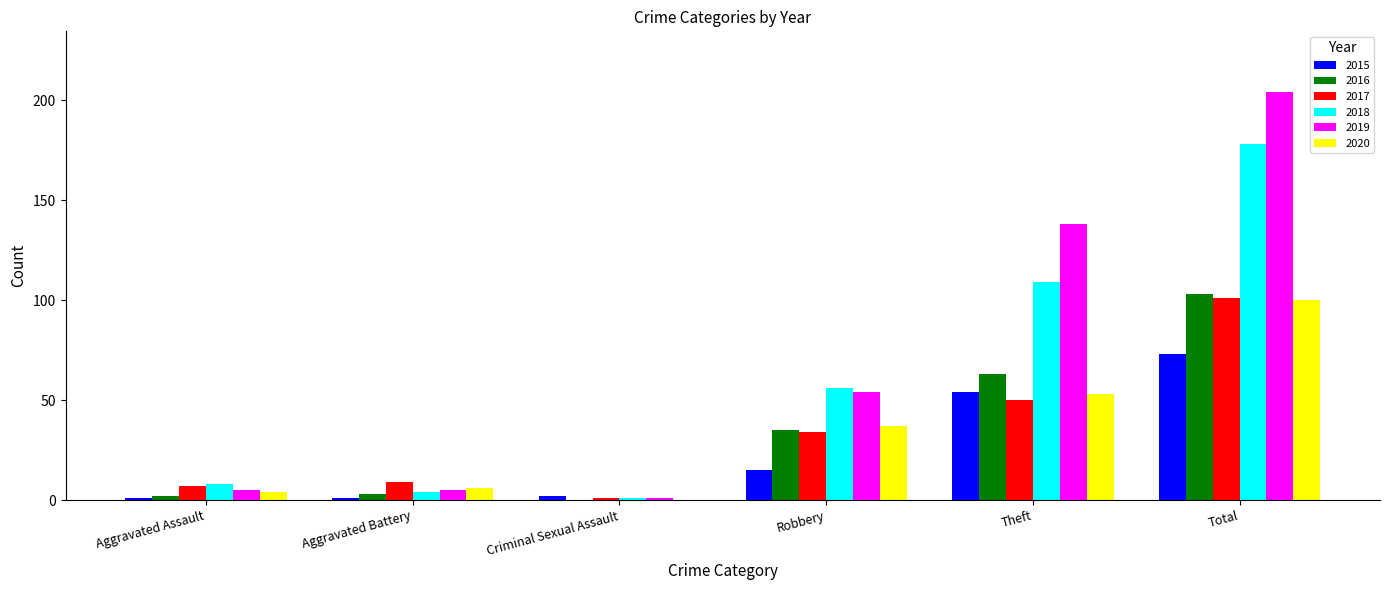

At which label does 2019 reach its peak?

Total